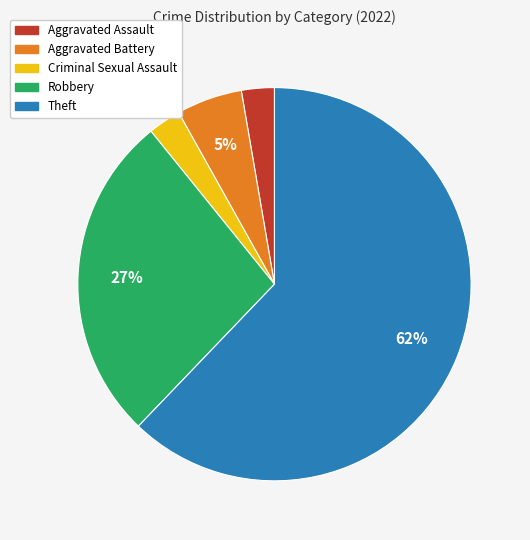

How many slices are in this pie chart?

5